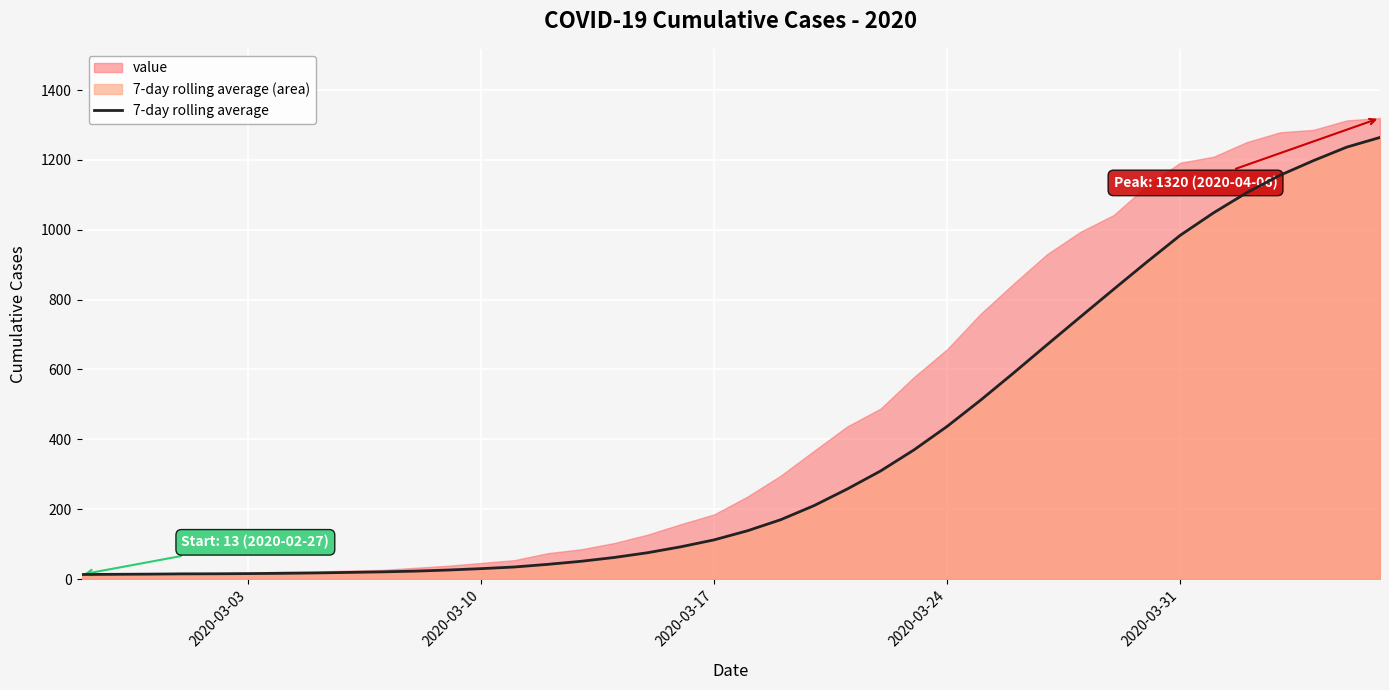

What is the smallest value displayed?

13.0